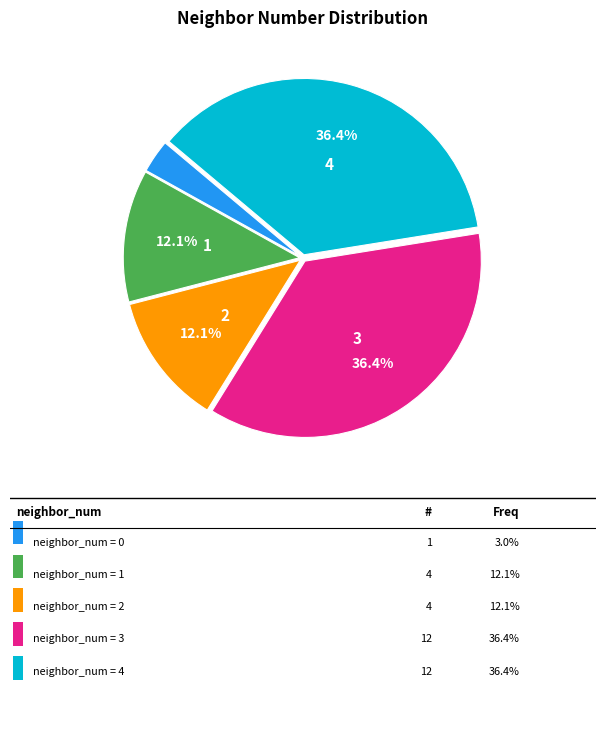

Does any single category account for the majority?

No